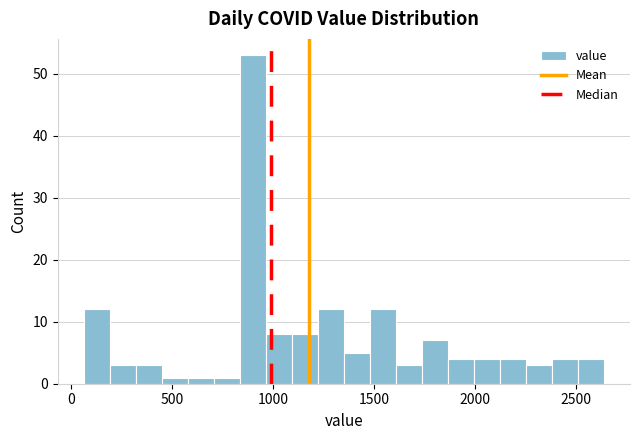

Around what value on the x-axis is the tallest bar? Give the approximate position of its centre, as read against the axis.

900